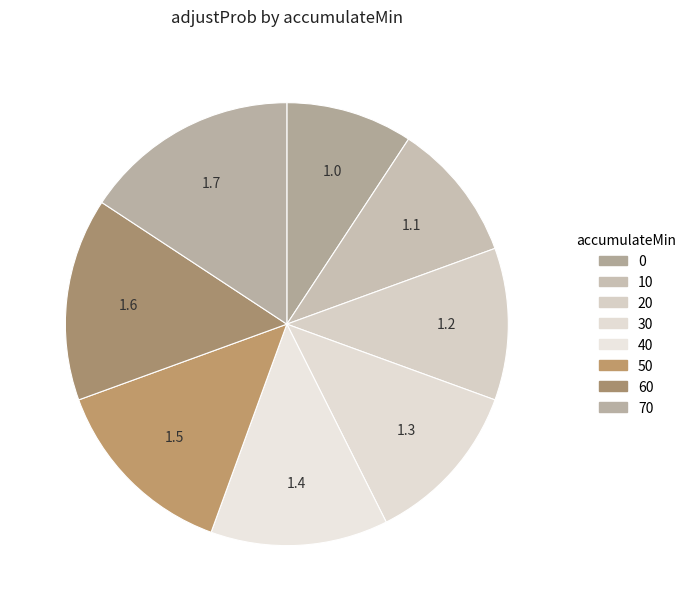

To the nearest percent, what is the difference between the largest and smallest slice percentages?

6%